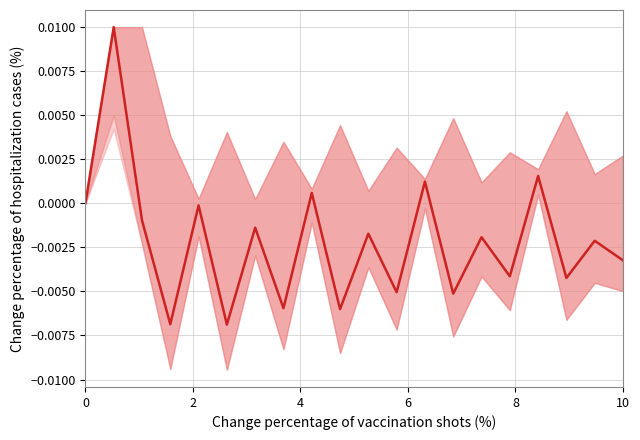

How many categories are shown in the chart?

20